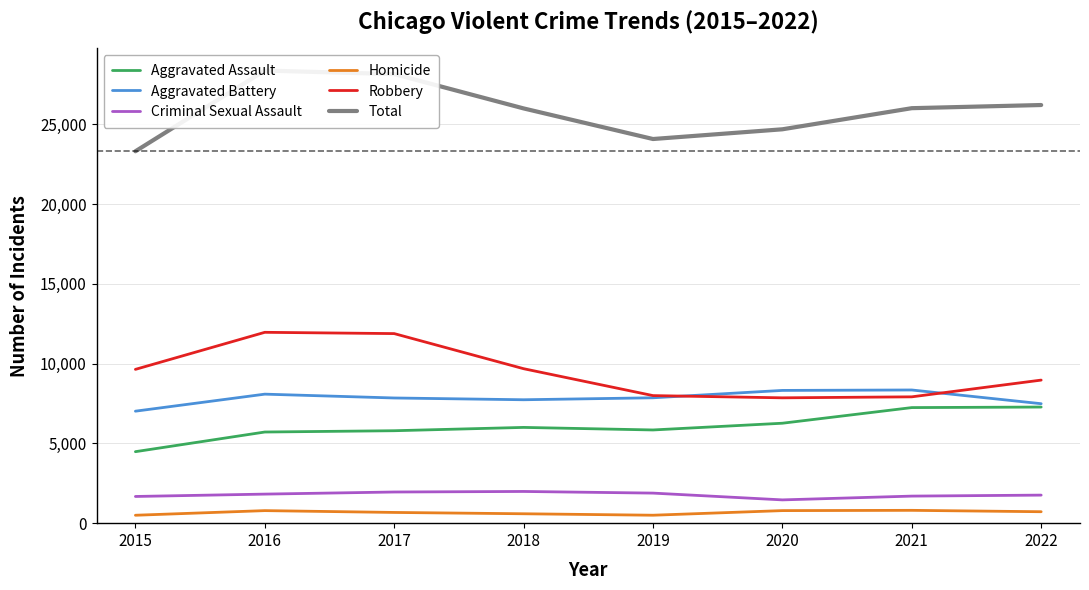

What is the difference between the maximum and minimum values in the Aggravated Assault series?

2797